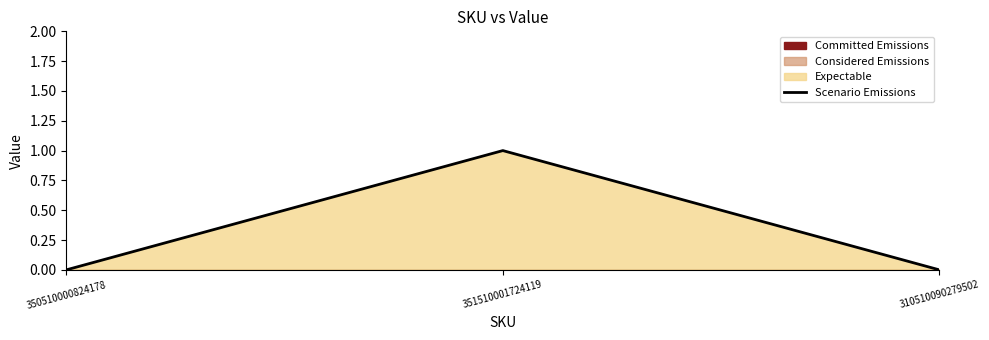

At which category does the chart reach its peak across all series?

351510001724119